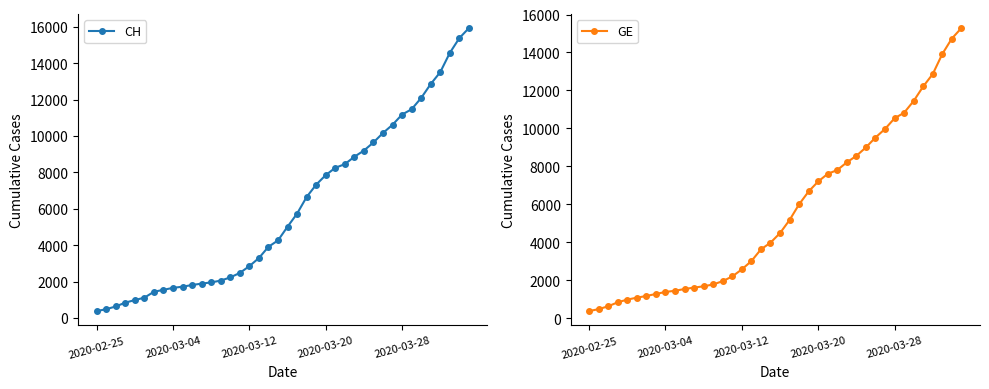

What position from the left is 7?

8